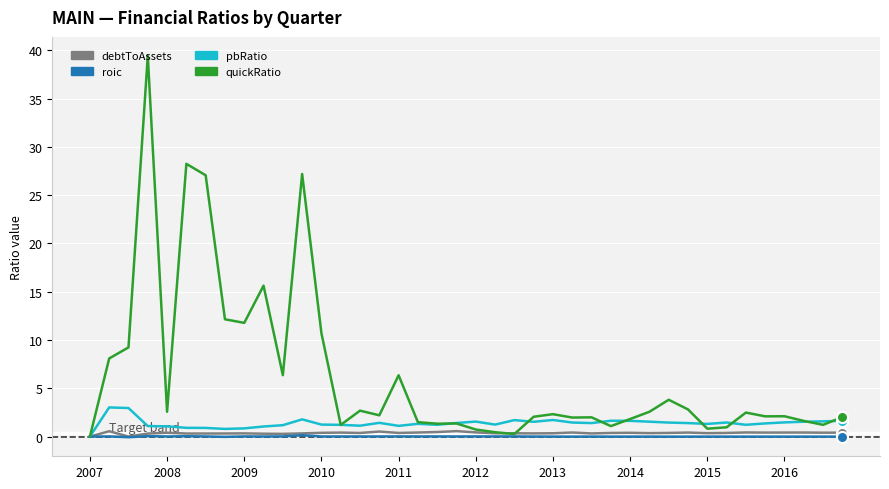

What is the difference between the second highest and second lowest values in the pbRatio series?

2.2